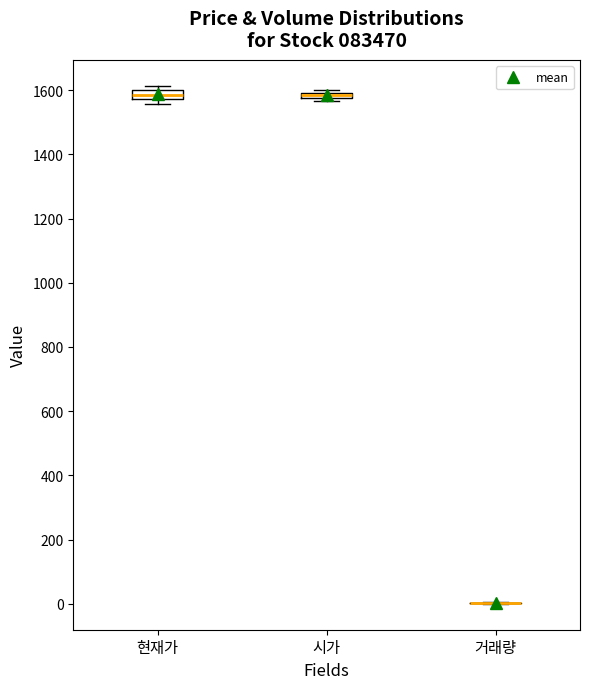

Where is the upper edge of the box for 현재가 on the y-axis? The values are not printed on the chart, so give them approximately, as read against the axis.

1600